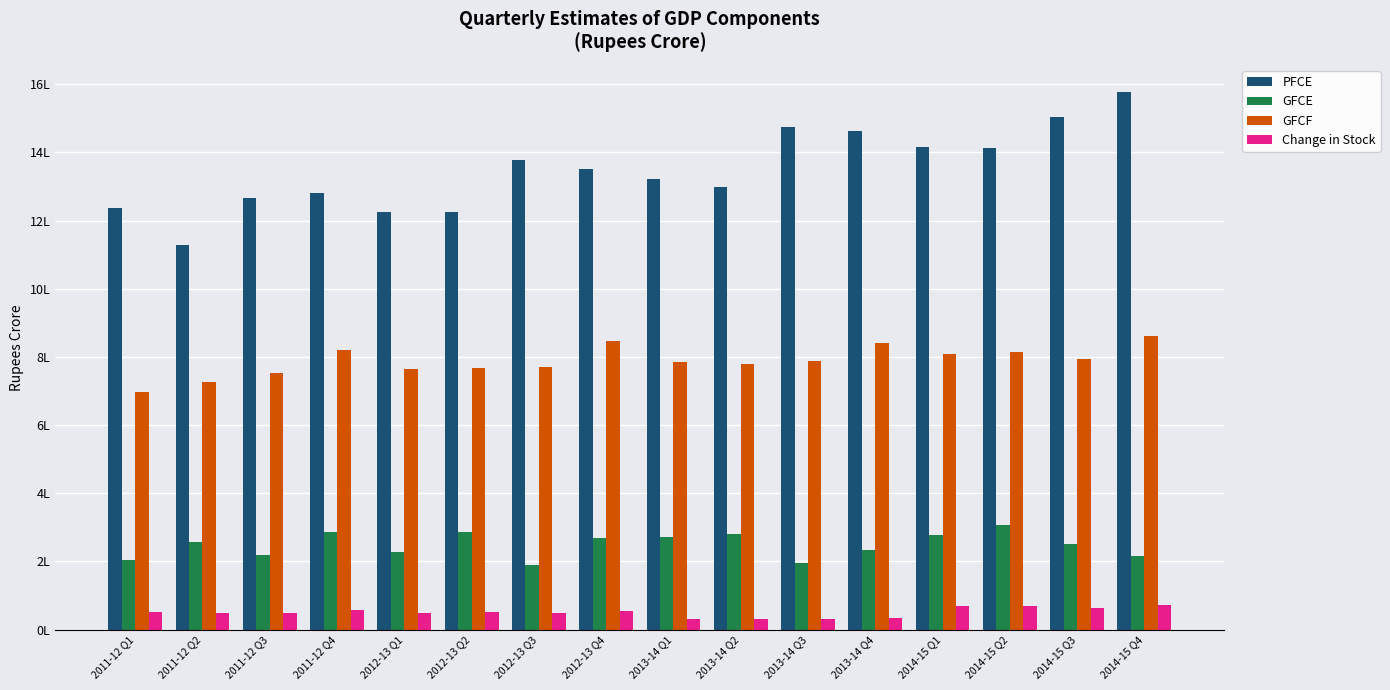

Reading left to right, list all the values displayed in this chart.

PFCE: 1236604.4	1127292.9	1264939.5	1281610.5	1225156.8	1224958.8	1377374.4	1351601.7	1321378.6	1299202.9	1473208.4	1463539.4	1417165.1	1412804.0	1504575.6	1578111.9
GFCE: 204165.1	257146.7	220375.1	286688.0	228822.6	286153.2	189644.9	269642.2	272180.6	279484.7	195395.2	232764.6	278563.6	307608.7	251973.2	216005.3
GFCF: 696954.8	727748.9	752161.7	820867.2	763691.8	767235.0	769338.9	845527.5	785524.9	779670.1	787578.6	842150.7	808569.3	815553.2	793636.7	860336.9
Change in Stock: 52515.9	49135.3	49219.4	57112.5	48568.7	50684.9	48221.5	54053.0	31849.1	32224.2	31359.4	34325.3	68881.0	69140.2	63605.1	73124.8